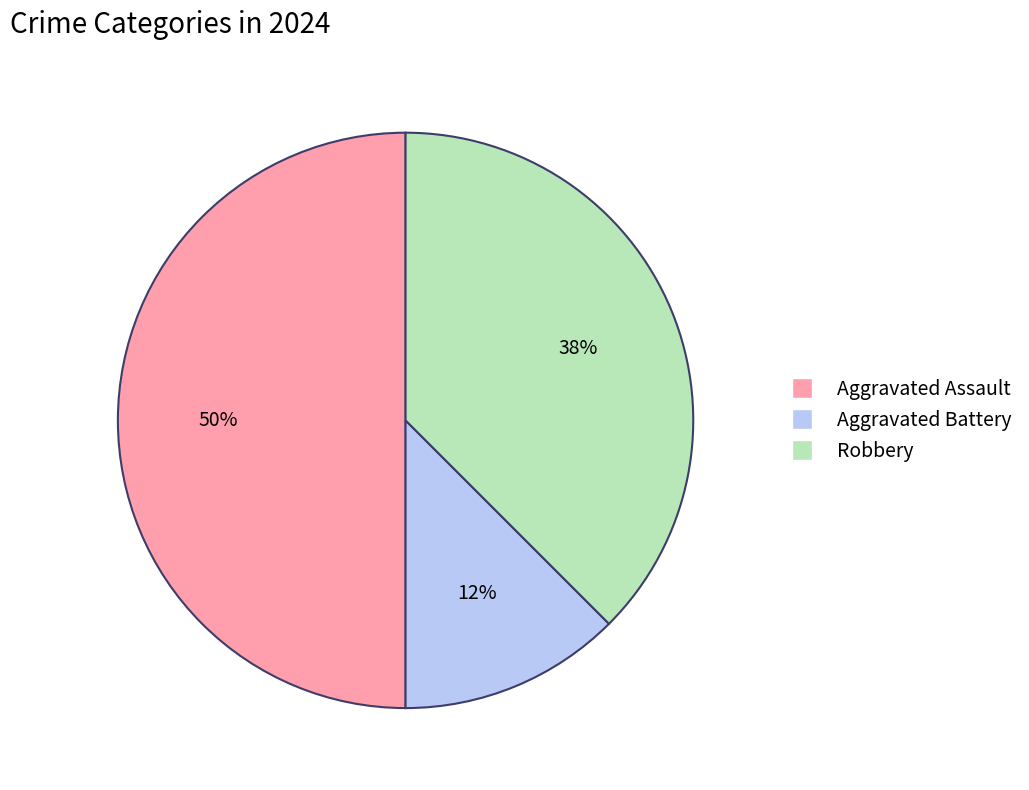

To the nearest percent, what is the combined percentage of Robbery and Aggravated Battery?

50%